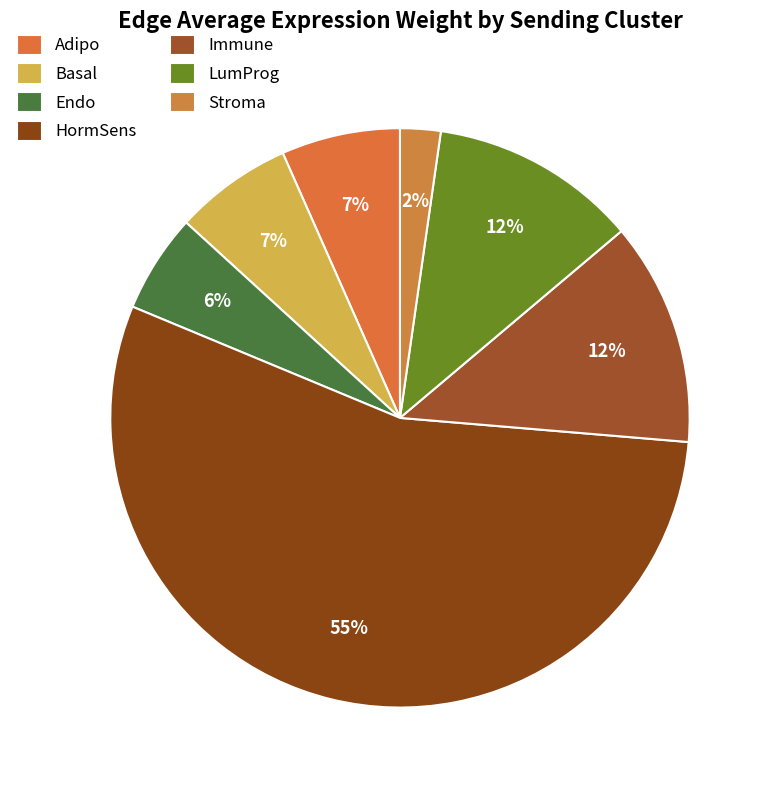

How many segments does this pie chart have?

7